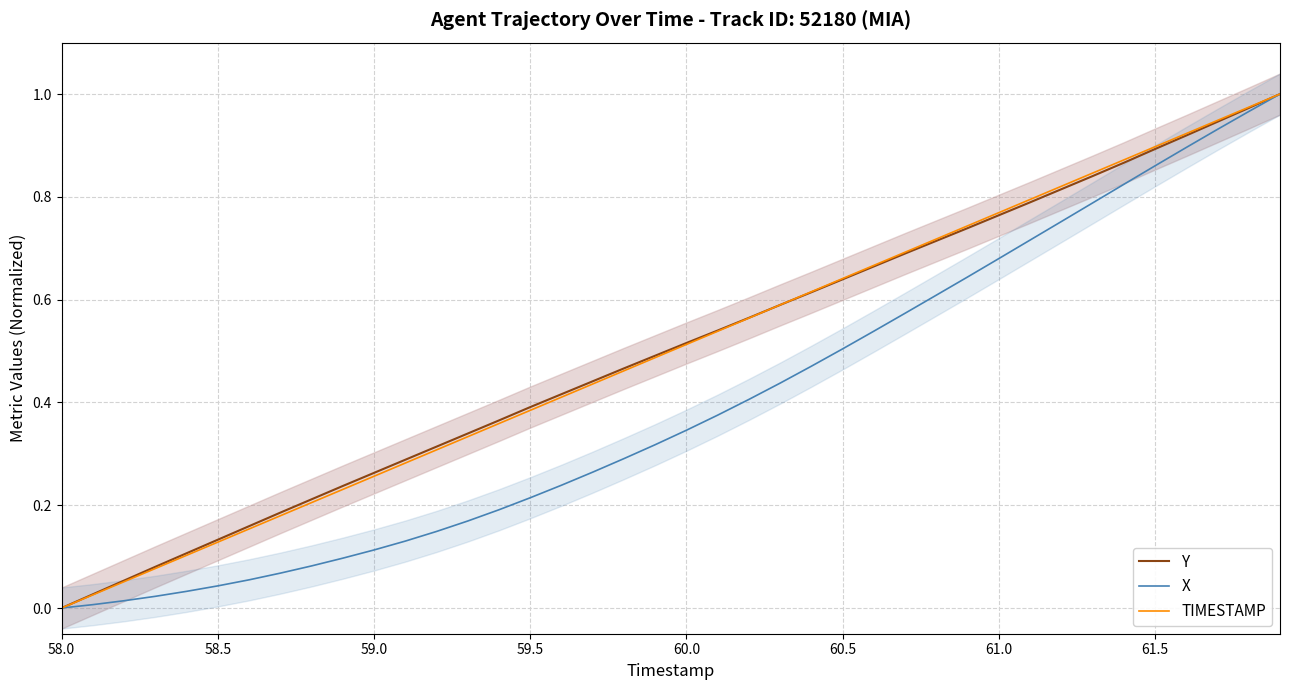

At which label does Y reach its minimum?

58.0